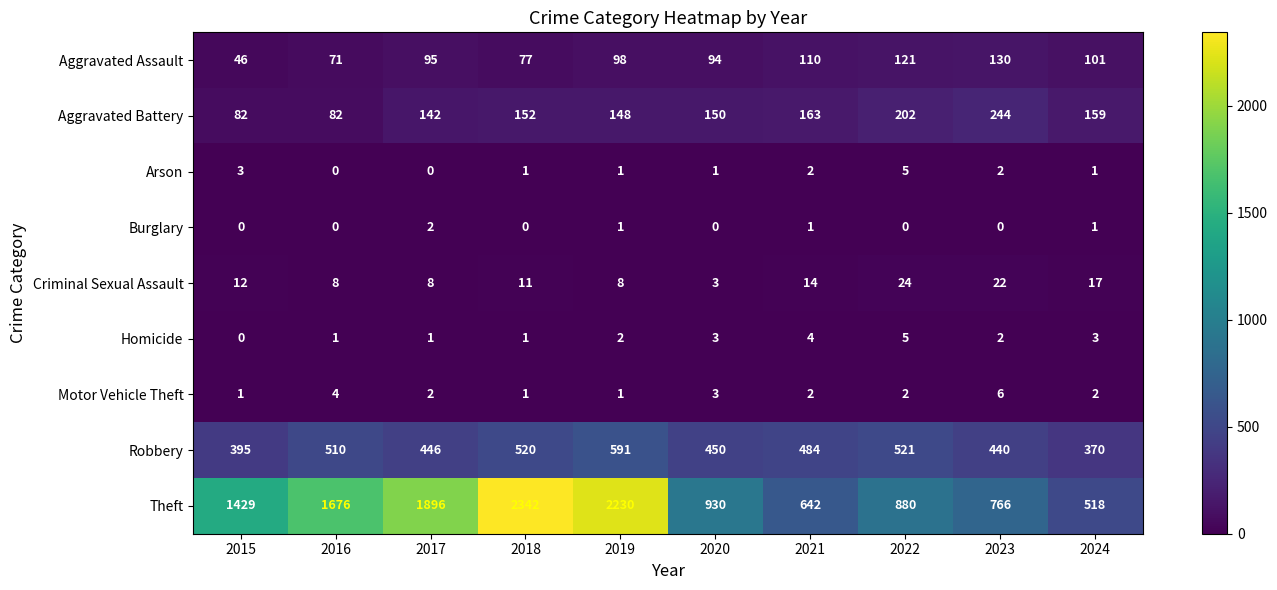

Which series changed the most between 2016 and 2019?

Theft